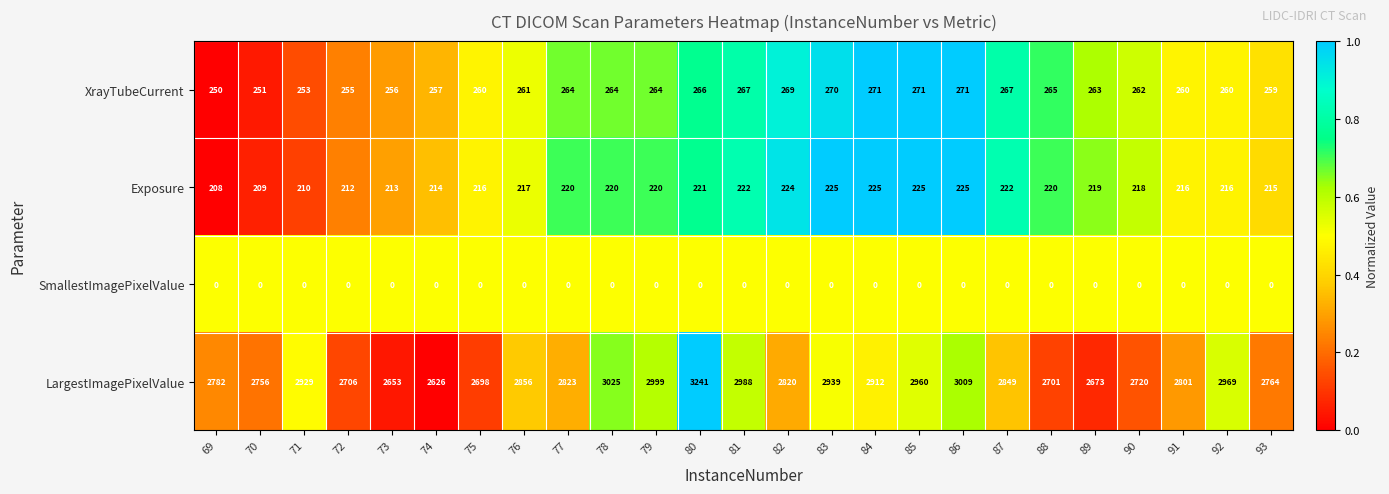

What is the difference between the highest and lowest values at 84?

2912